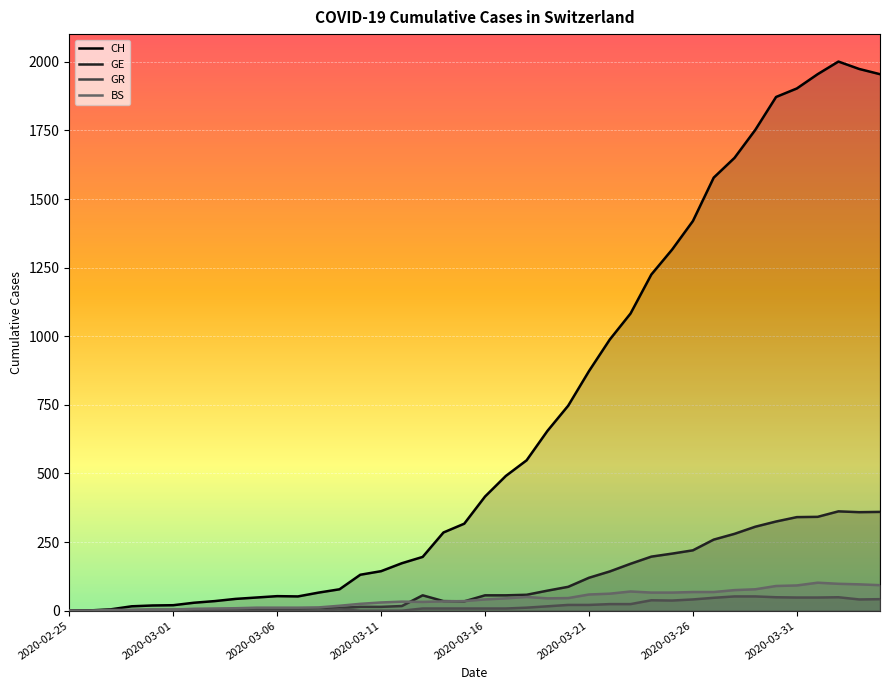

Which series has the largest total across all categories?

CH